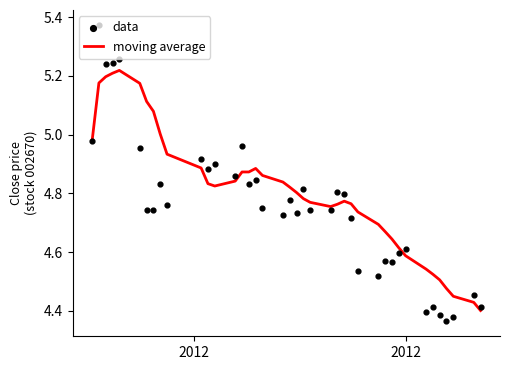

Which series has the widest spread of Y values?

data